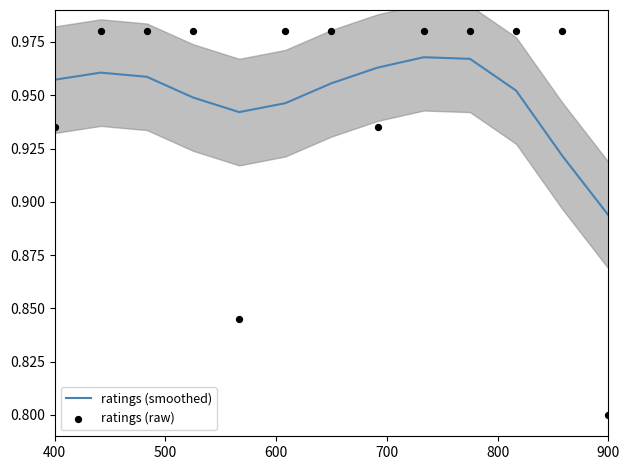

What is the total value across all series at 400?

1.9